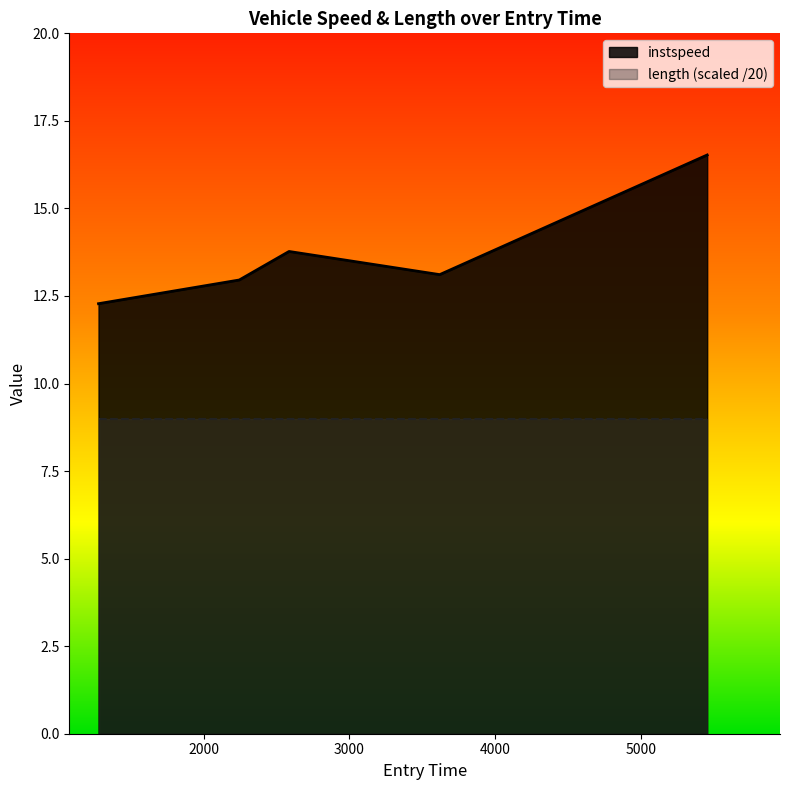

Reading right to left, what are all the values shown in this chart?

5457.029292394722=16.5	3620.066645080525=13.1	2585.4653940081944=13.8	2243.661074189289=13.0	1277.10501556767=12.3